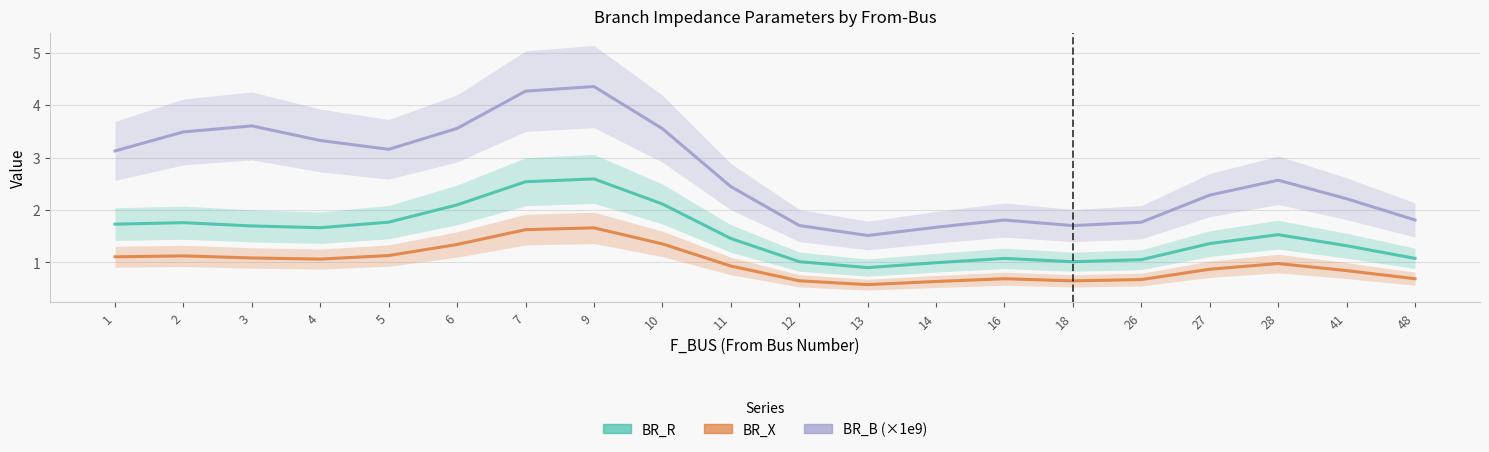

What is the highest value of the BR_X series?

1.7